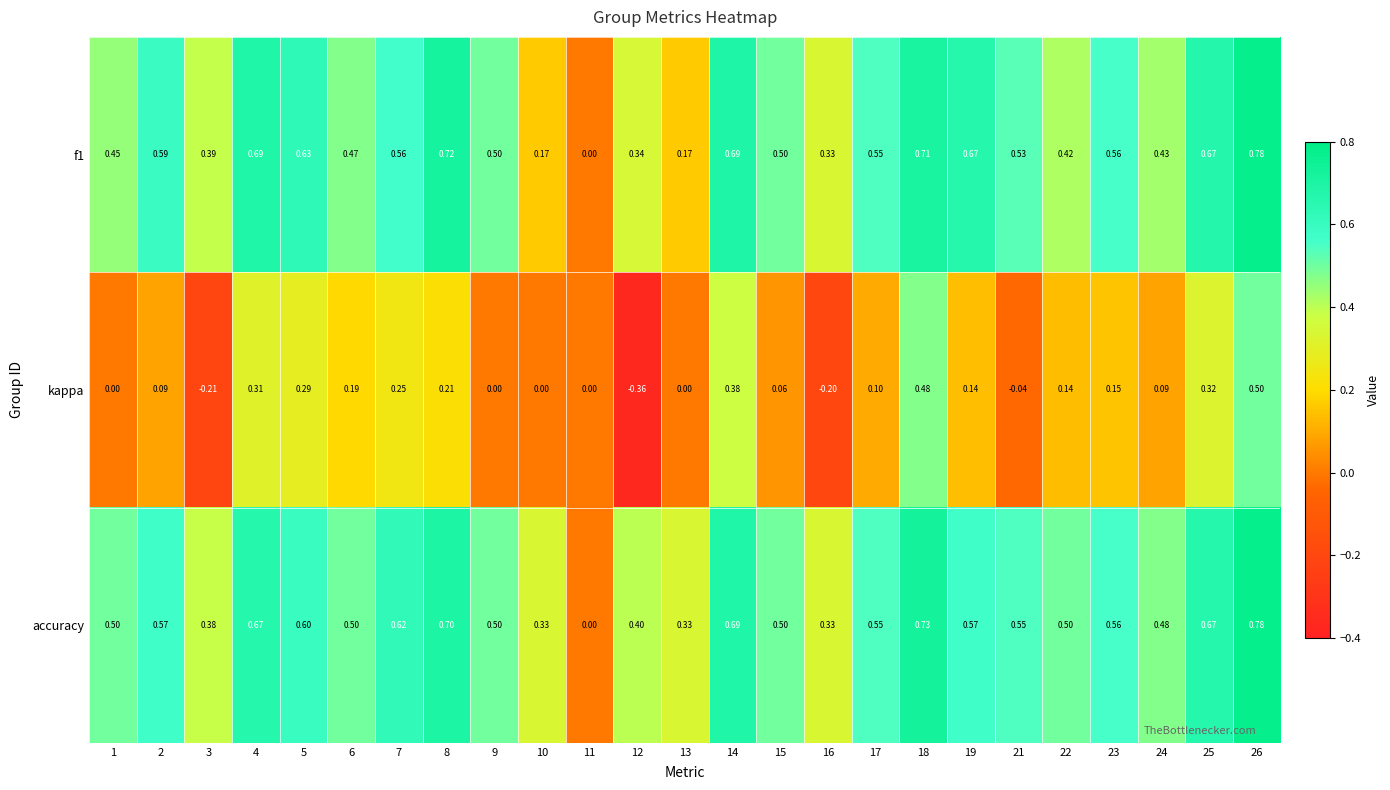

Is the value of accuracy at 22 greater than the value of kappa at 2?

Yes